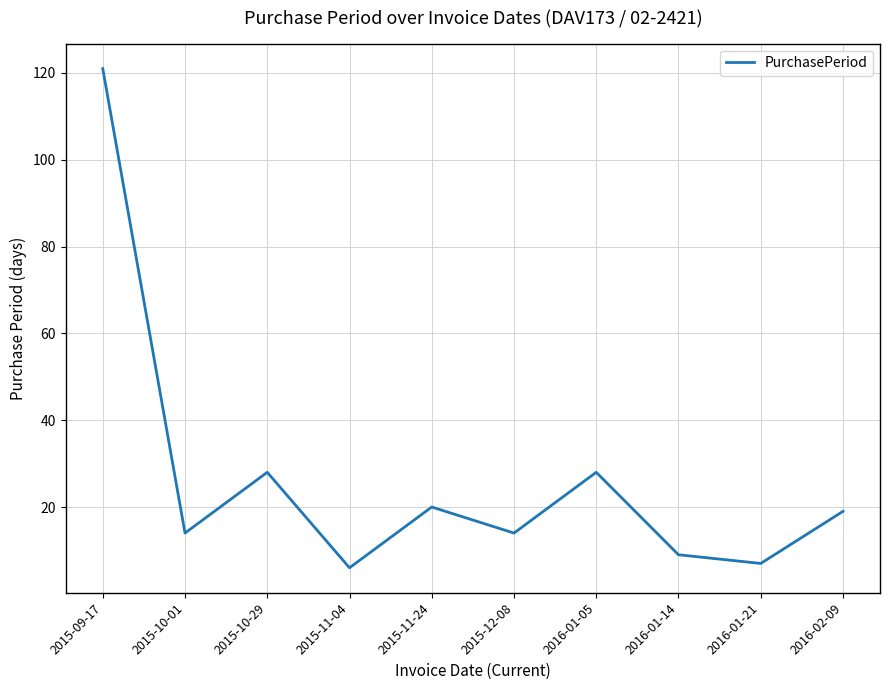

What position from the right is 2015-10-01?

9